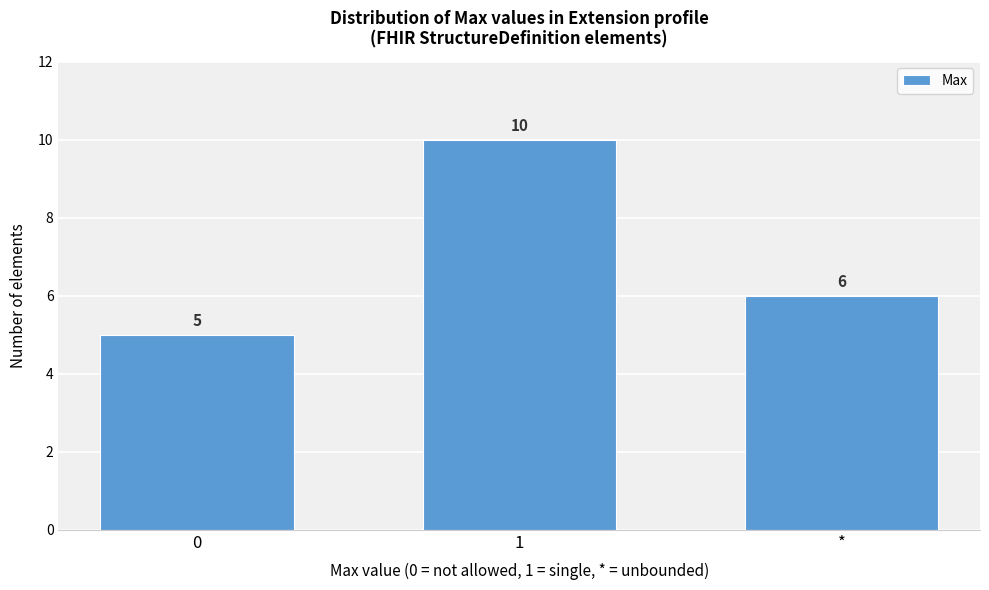

Reading left to right, extract all data points from this chart.

5	10	6